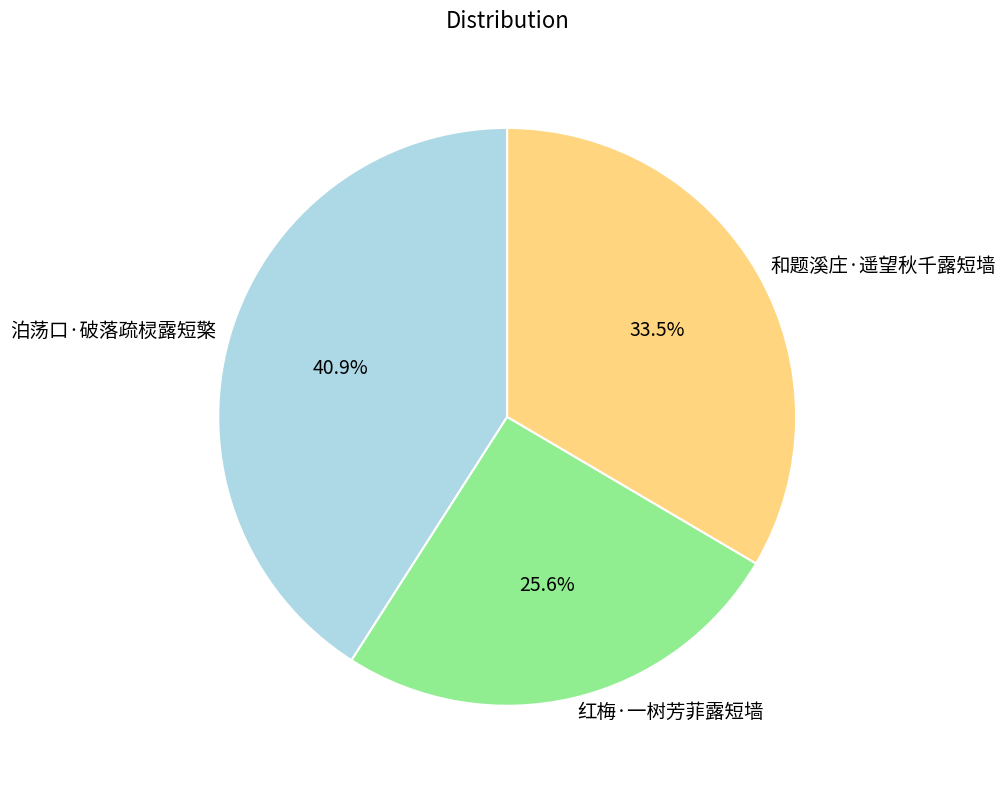

True or false: 红梅·一树芳菲露短墙 accounts for 26% of the total.

True